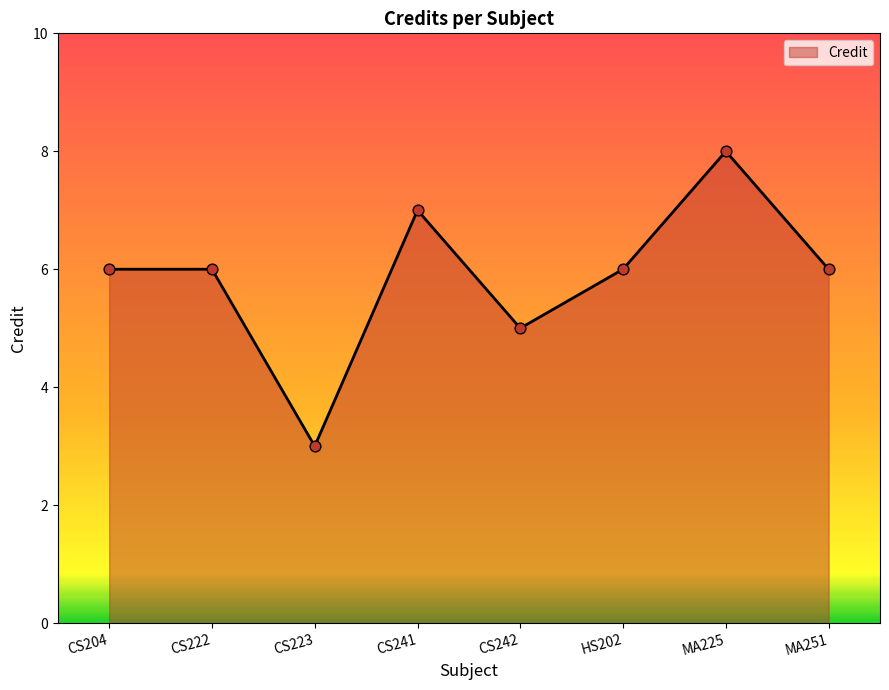

Which has a higher value, CS223 or MA225?

MA225